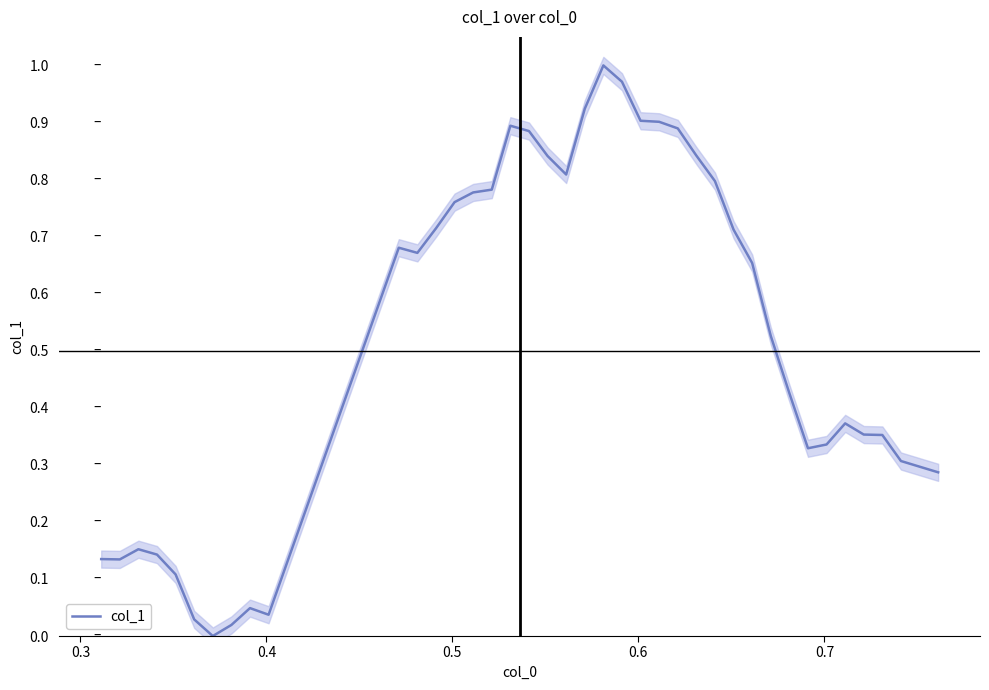

True or false: the data shows -0.6 at 0.8.

False